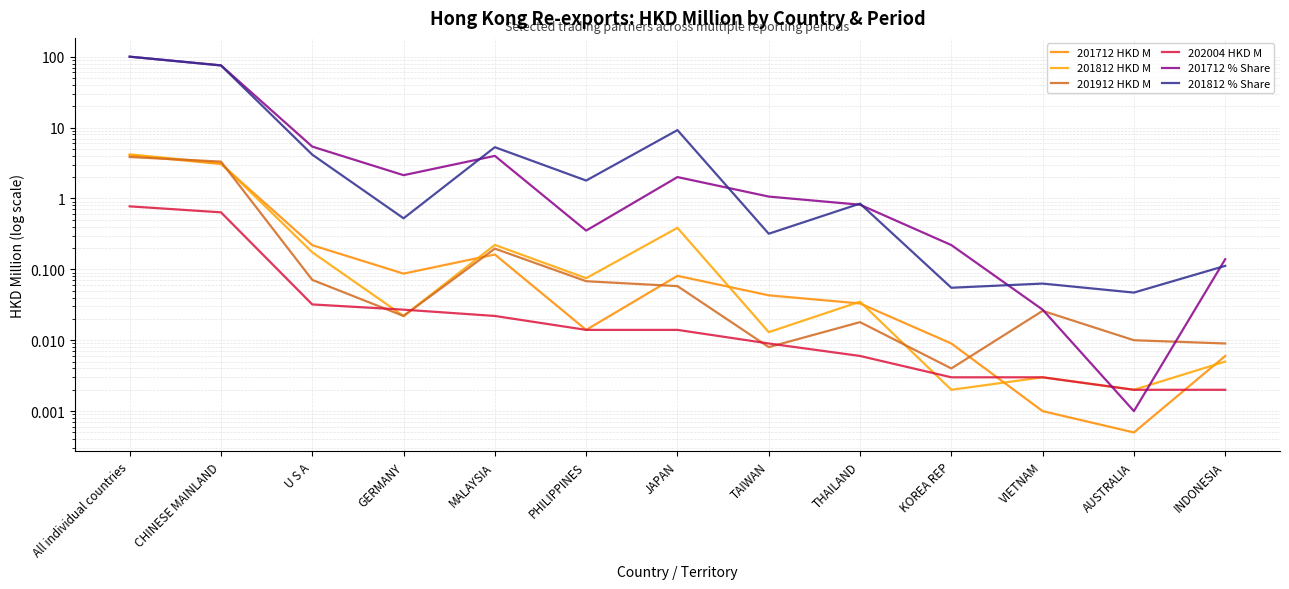

What position from the left is PHILIPPINES?

6